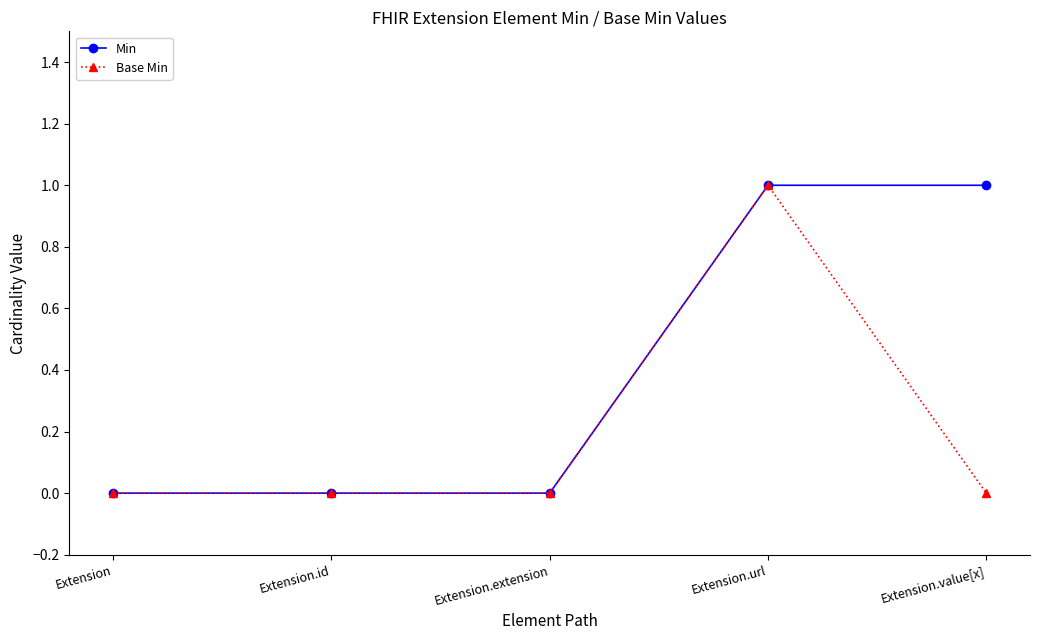

Reading left to right, extract all data points from this chart.

Min: Extension=0	Extension.id=0	Extension.extension=0	Extension.url=1	Extension.value[x]=1
Base Min: Extension=0	Extension.id=0	Extension.extension=0	Extension.url=1	Extension.value[x]=0